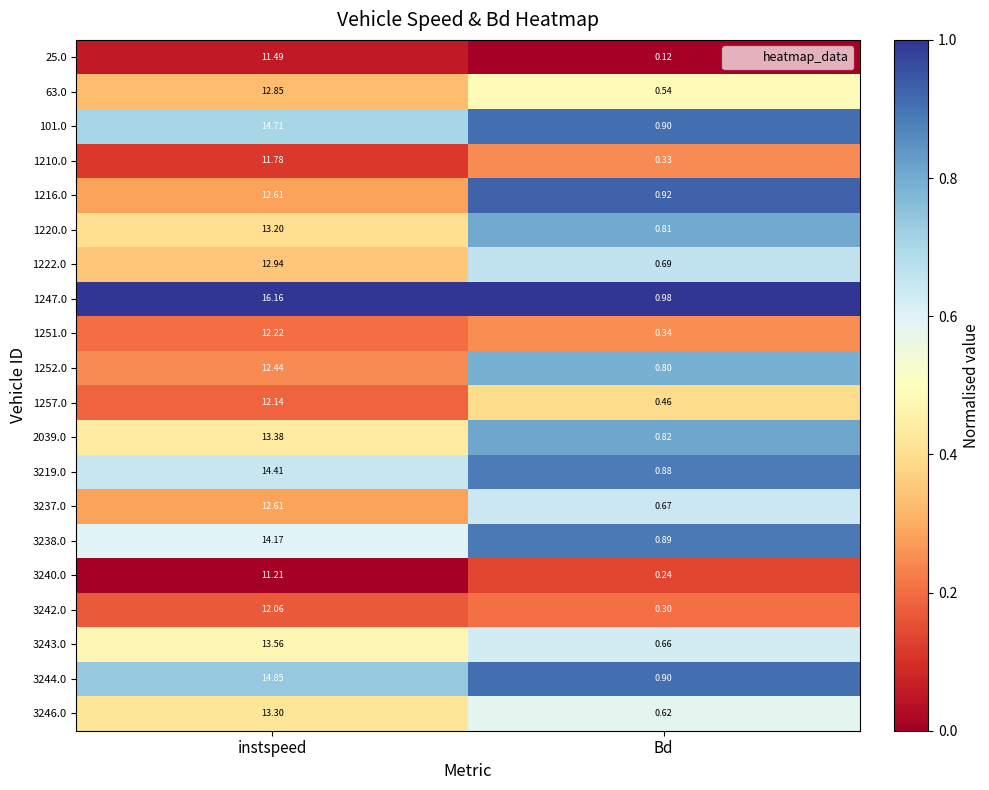

Which label corresponds to the smallest value in the chart?

Bd